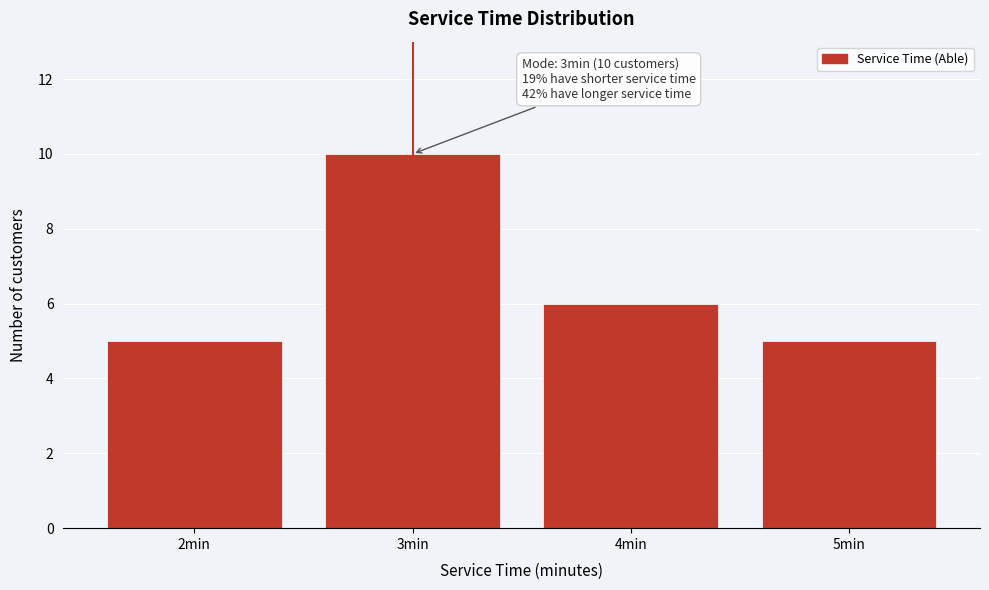

Over which range of the x-axis is the bar tallest?

2.5 to 3.5